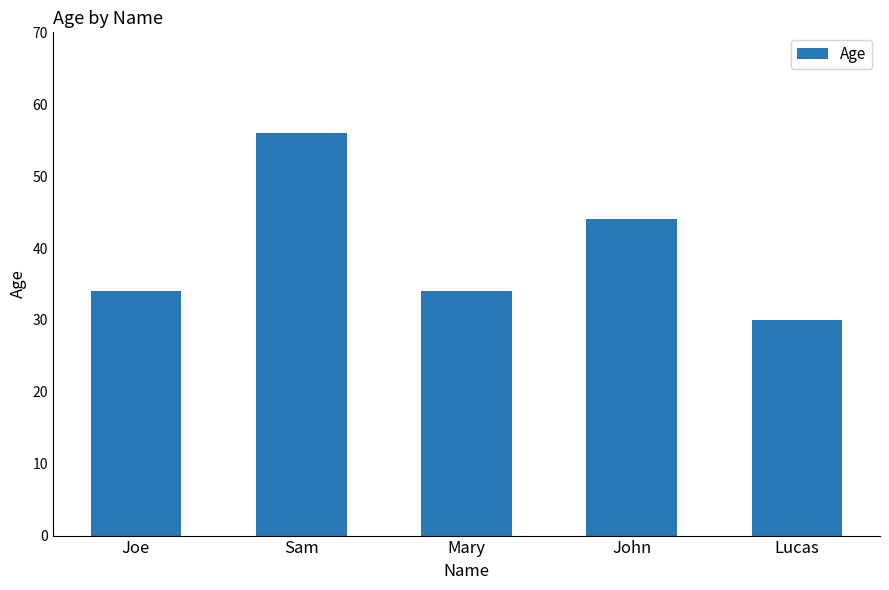

What is the maximum value shown in the chart?

56